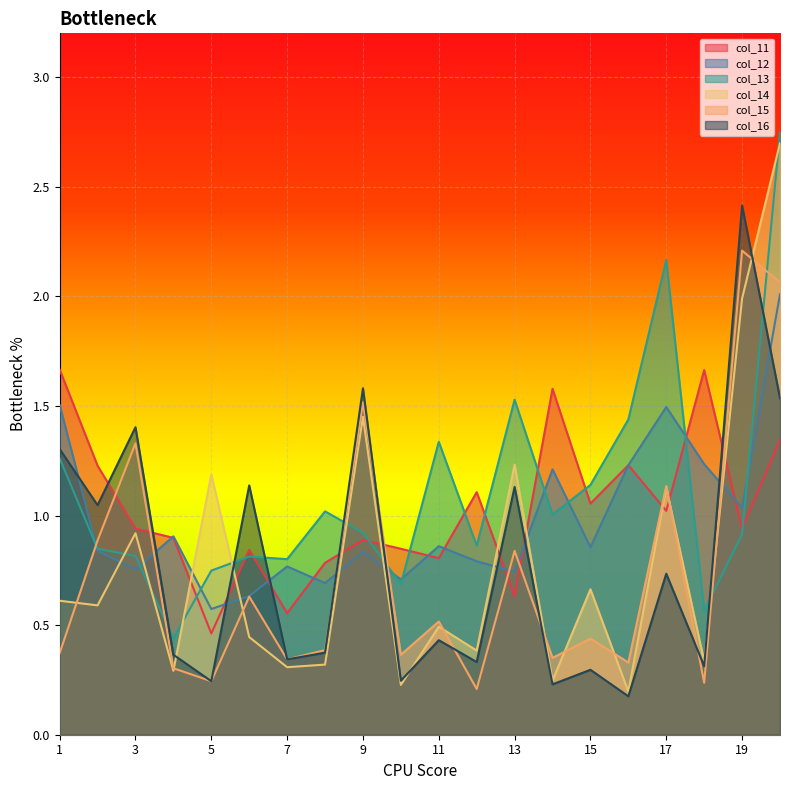

The col_14 series shows 1.1 at 15. True or false?

False